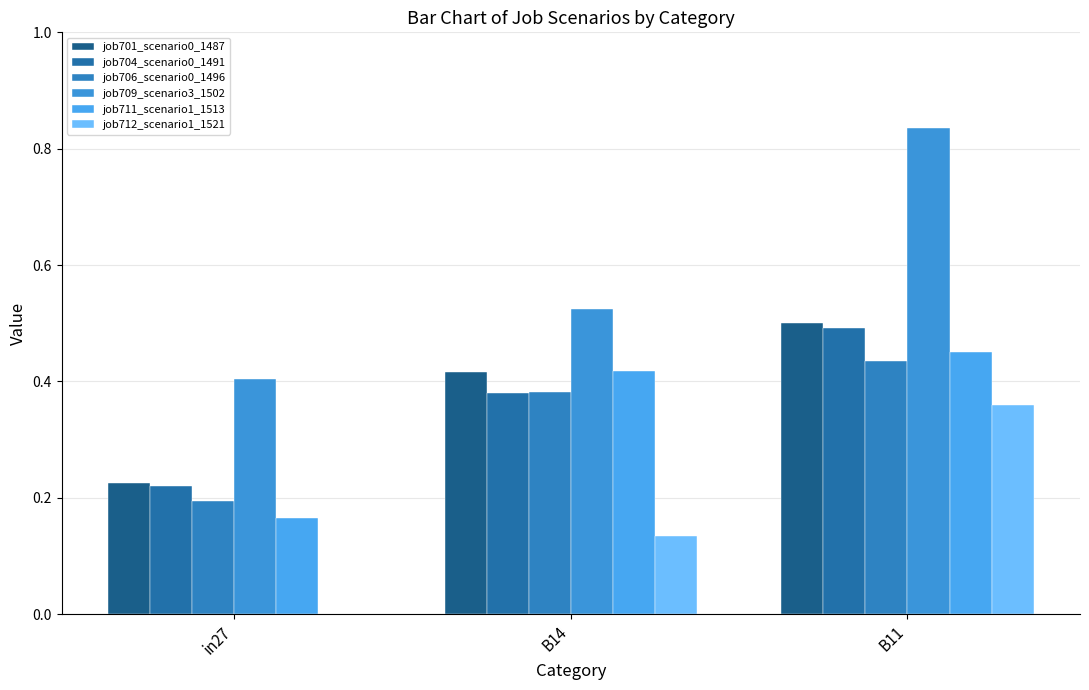

What position from the right is B14?

2